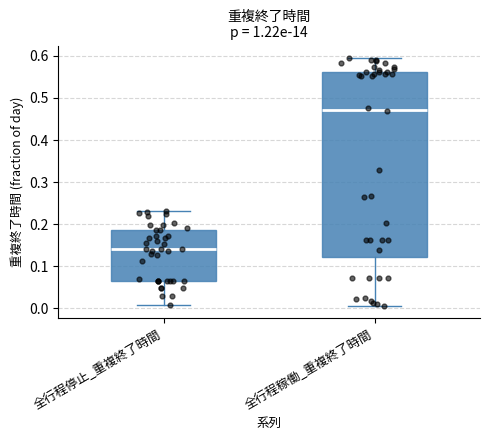

Reading left to right, read every box against the y-axis: the position of its median line, the range the box covers, and the ends of its whiskers. The values are not printed on the chart, so give them approximately, as read against the axis.

全行程停止_重複終了時間: median 0.14, box 0.07 to 0.19, whiskers 0.01 to 0.23
全行程稼働_重複終了時間: median 0.47, box 0.12 to 0.56, whiskers 0.01 to 0.60